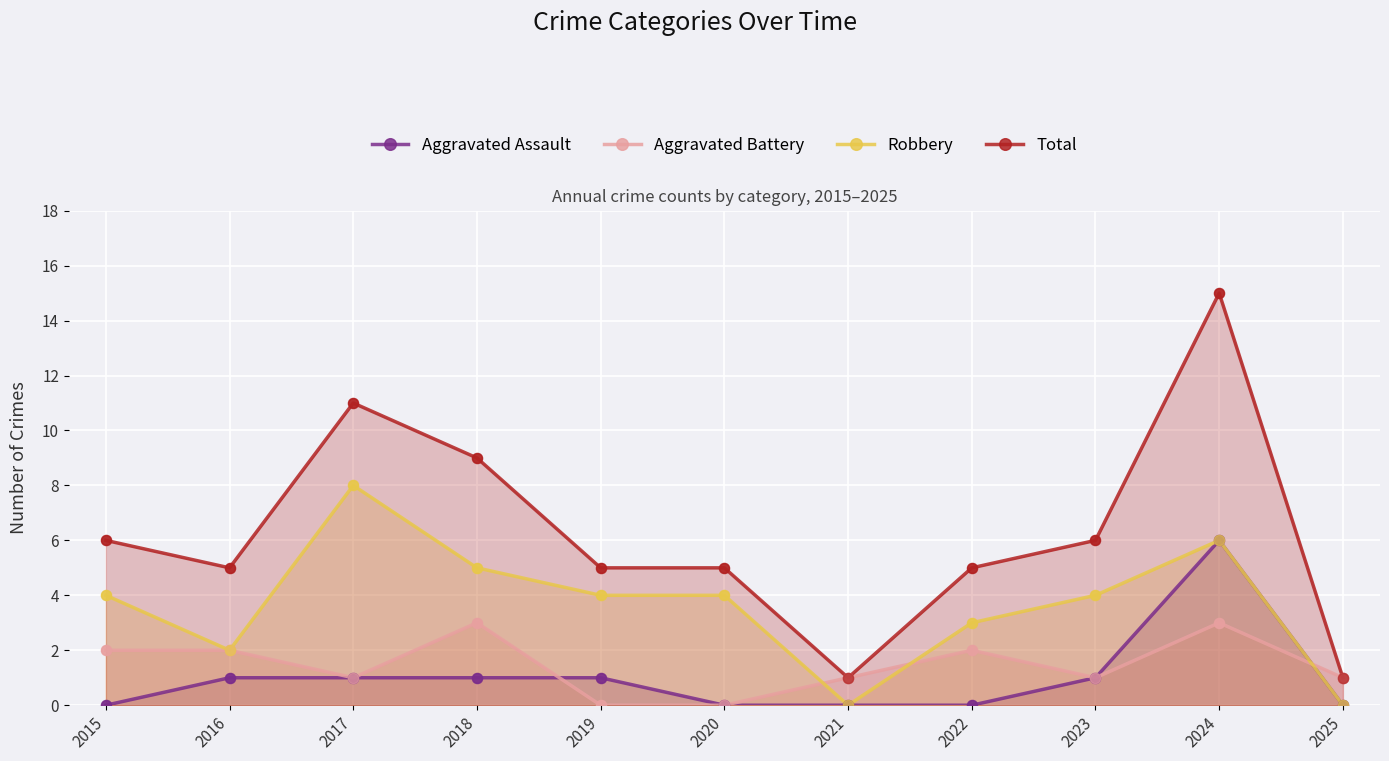

Is the value of Robbery at 2020 greater than the value of Aggravated Assault at 2021?

Yes